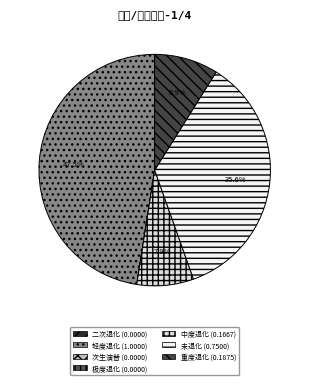

Between 重度退化 and 次生演替, which is larger?

重度退化